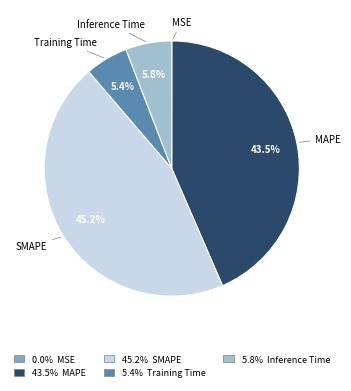

What percentage is NOT represented by SMAPE?

54.8%